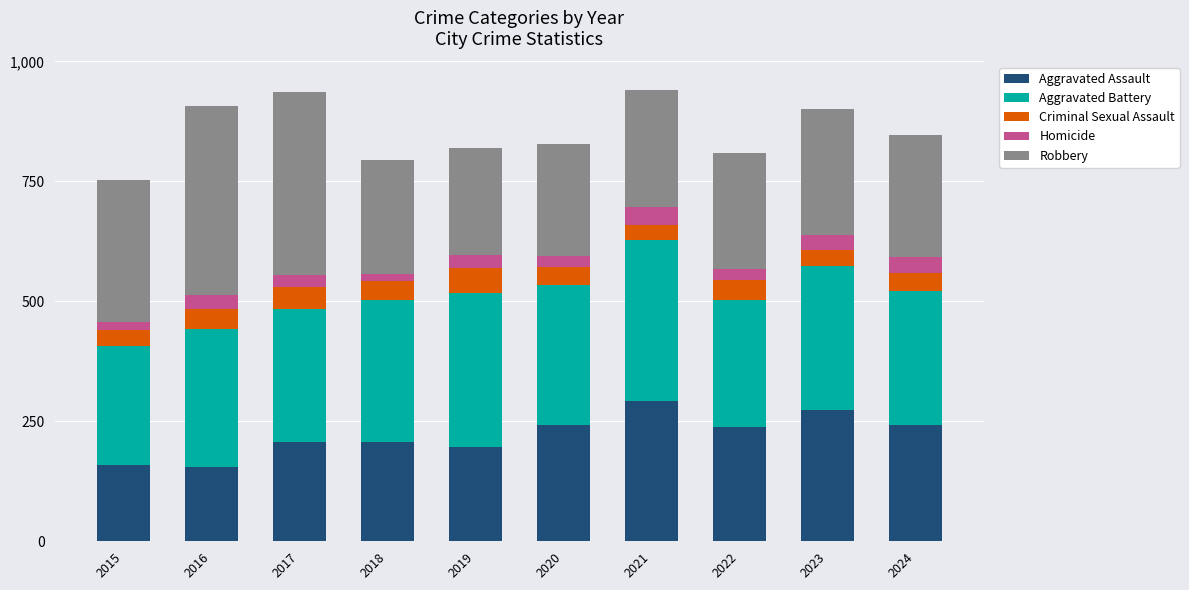

How many categories are shown in the chart?

10